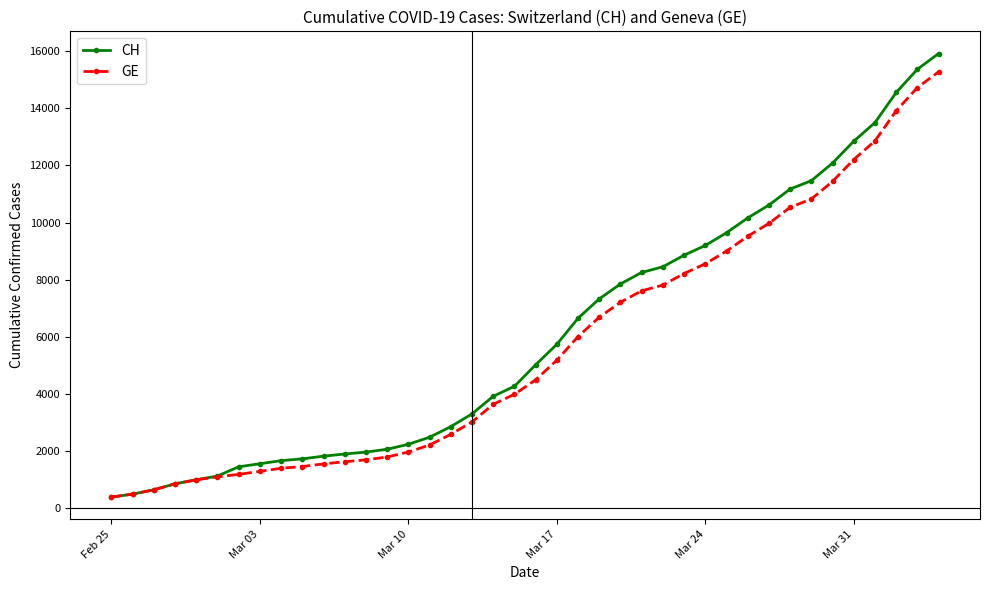

Which series has the widest spread of values?

CH